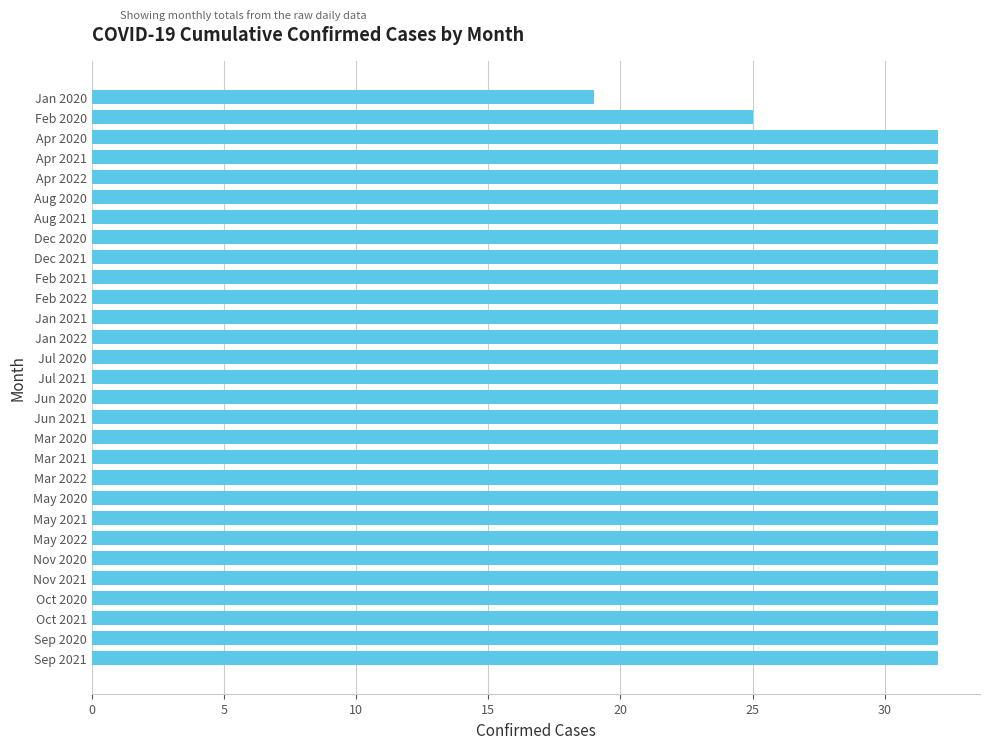

What is the average value?

31